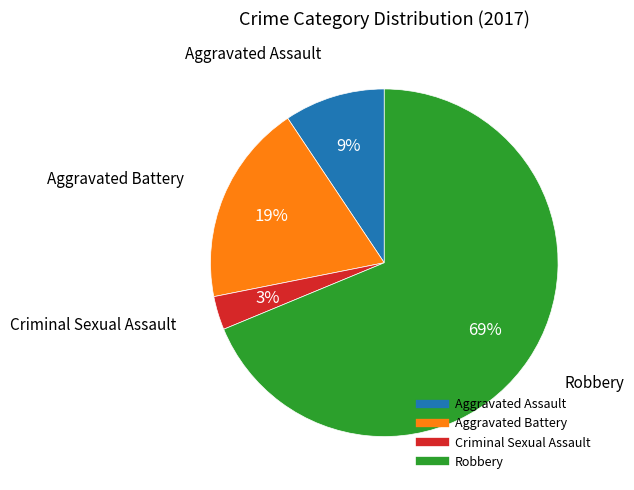

To the nearest percent, what is the difference between the largest and smallest slice percentages?

66%